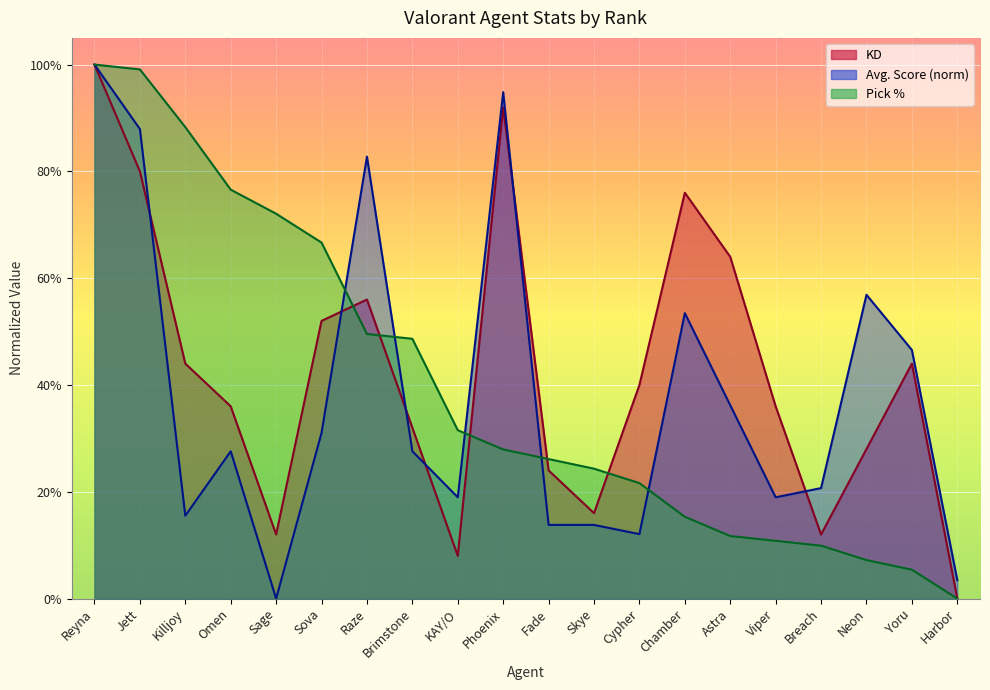

Between Omen and Sage, which is larger?

Omen